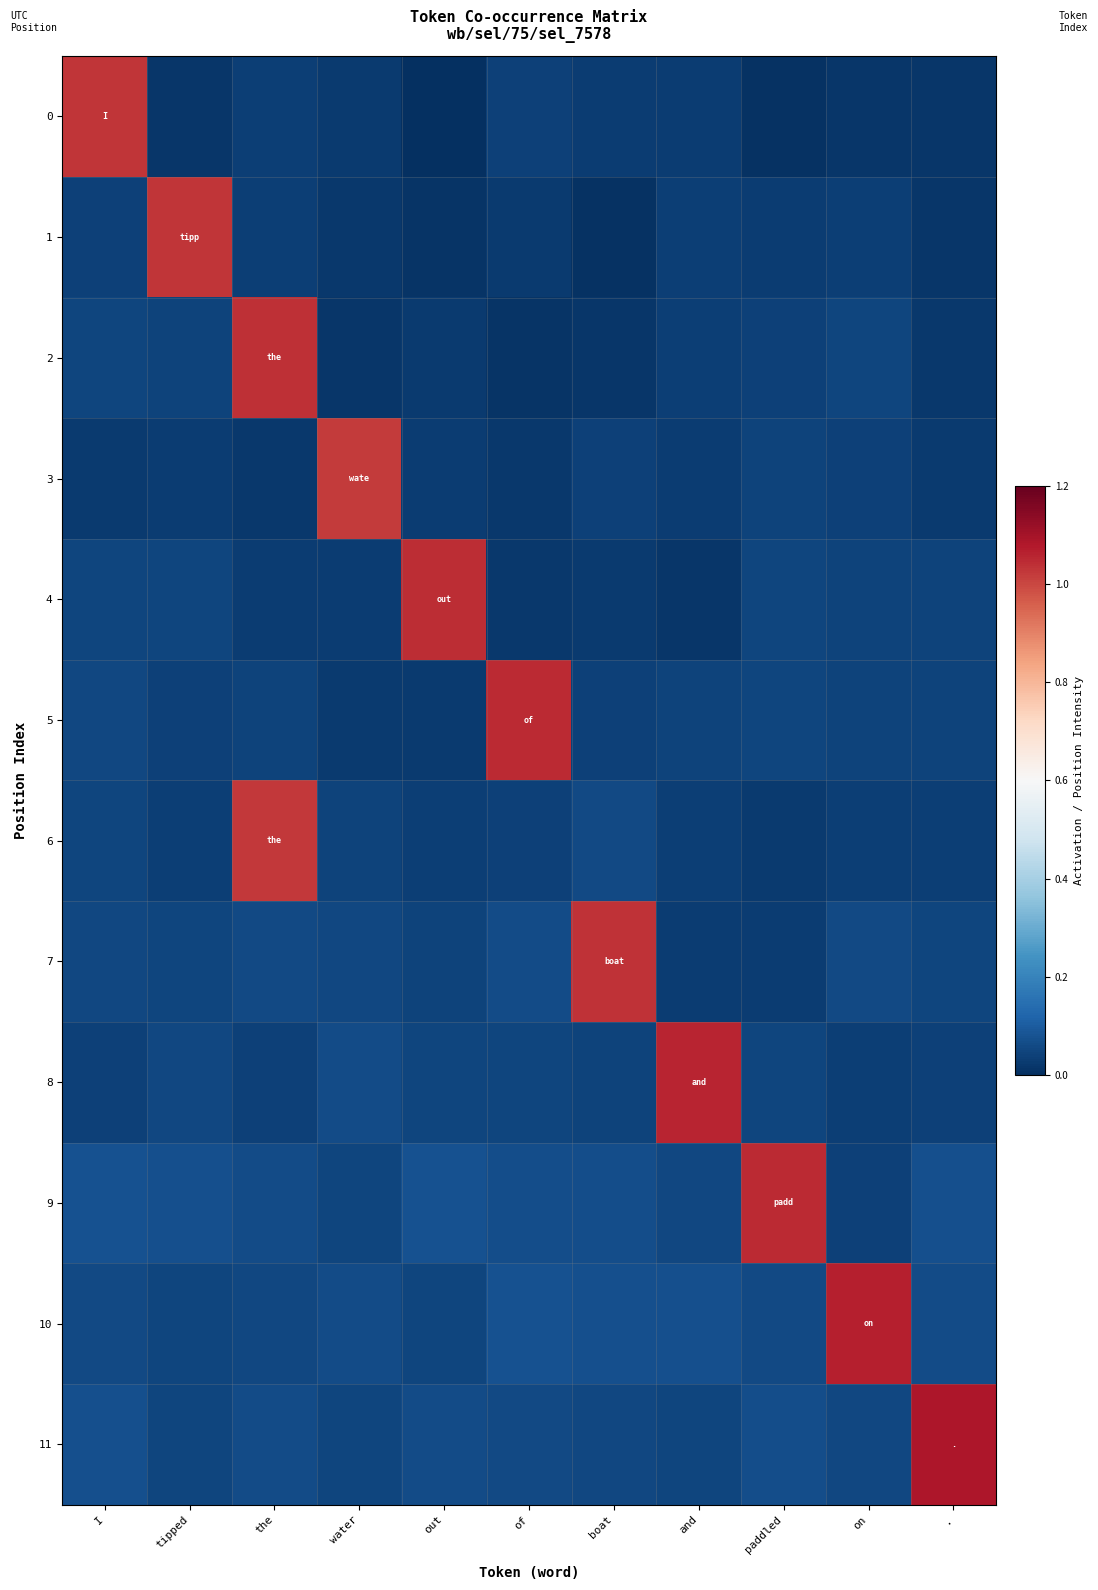

Count the number of categories in the chart.

11